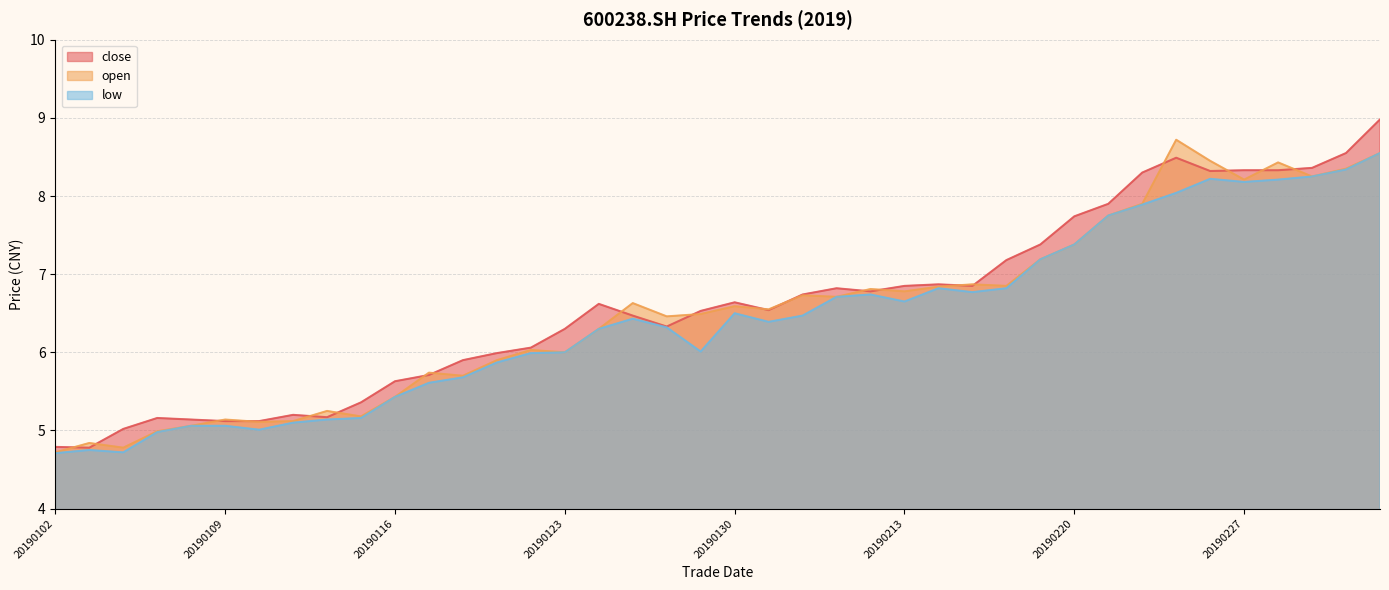

Reading left to right, list all the values displayed in this chart.

close: 4.8	4.8	5.0	5.2	5.1	5.1	5.1	5.2	5.2	5.4	5.6	5.7	5.9	6.0	6.1	6.3	6.6	6.5	6.3	6.5	6.6	6.5	6.7	6.8	6.8	6.8	6.9	6.8	7.2	7.4	7.7	7.9	8.3	8.5	8.3	8.3	8.3	8.4	8.6	9.0
open: 4.7	4.8	4.8	5.0	5.1	5.1	5.1	5.1	5.2	5.2	5.4	5.7	5.7	5.9	6.0	6.0	6.3	6.6	6.5	6.5	6.6	6.5	6.7	6.7	6.8	6.8	6.8	6.9	6.8	7.2	7.4	7.8	7.9	8.7	8.4	8.2	8.4	8.2	8.3	8.6
low: 4.7	4.8	4.7	5.0	5.1	5.1	5.0	5.1	5.1	5.2	5.4	5.6	5.7	5.9	6.0	6.0	6.3	6.4	6.3	6.0	6.5	6.4	6.5	6.7	6.7	6.7	6.8	6.8	6.8	7.2	7.4	7.8	7.9	8.0	8.2	8.2	8.2	8.2	8.3	8.6